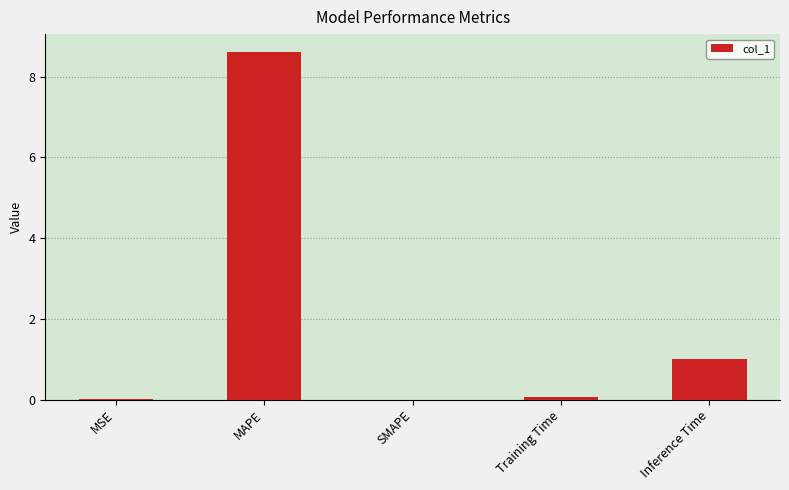

How many categories are shown in the chart?

5